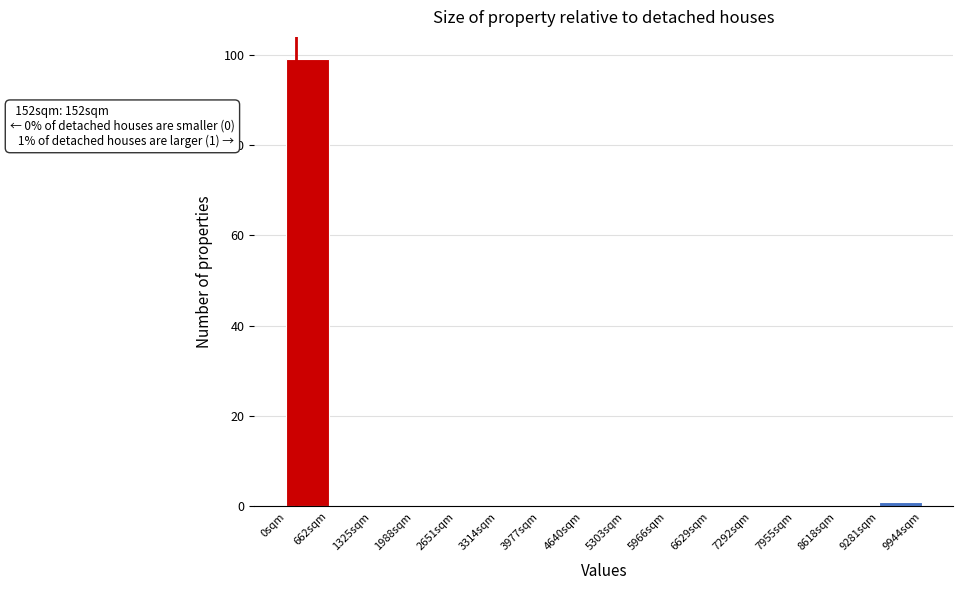

Which range on the x-axis has the tallest bar?

0 to 700